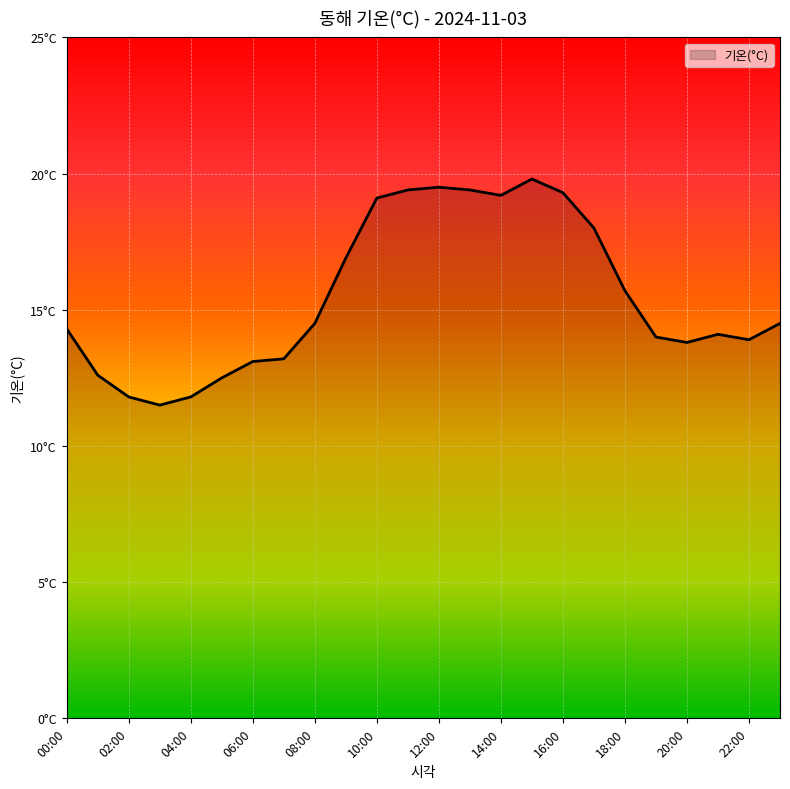

Reading left to right, extract all data points from this chart.

14.3	12.6	11.8	11.5	11.8	12.5	13.1	13.2	14.5	16.9	19.1	19.4	19.5	19.4	19.2	19.8	19.3	18.0	15.7	14.0	13.8	14.1	13.9	14.5